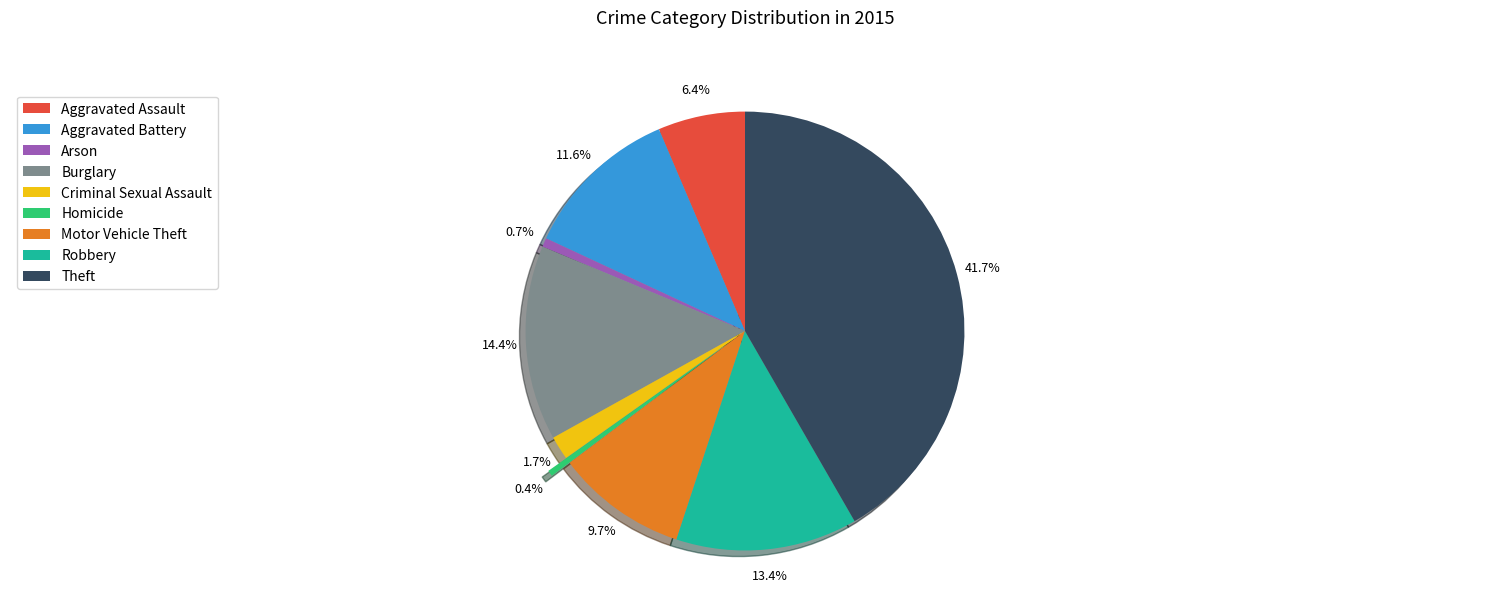

True or false: Motor Vehicle Theft accounts for 10% of the total.

True